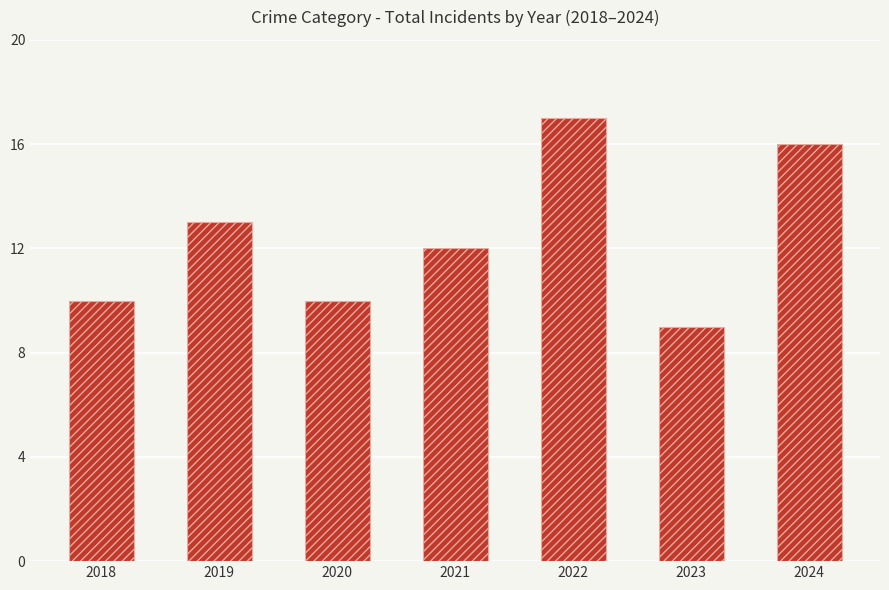

What is the sum of all values?

87